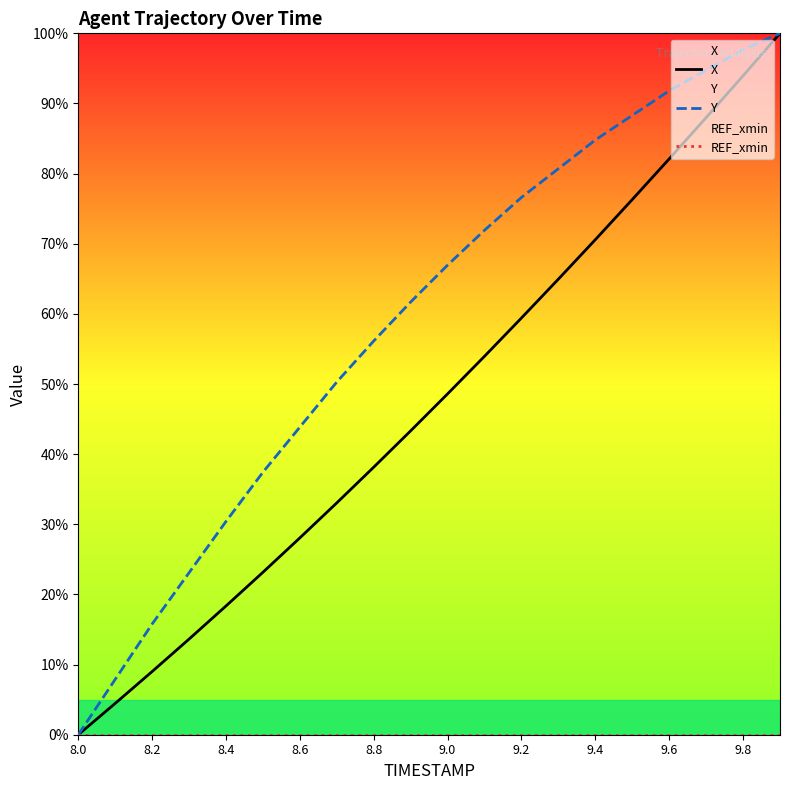

What is the maximum value for X?

100.0